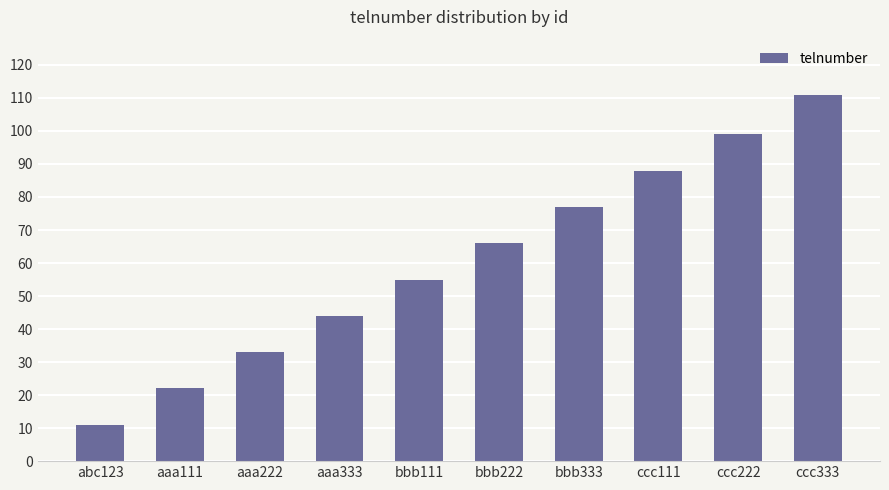

What is the value of the 6th bar from the left?

66